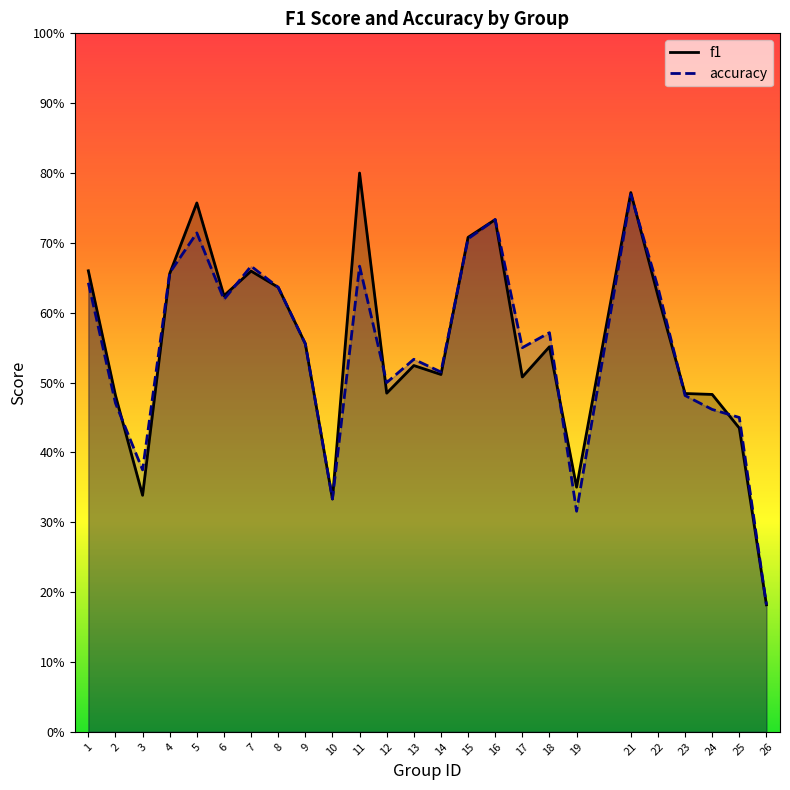

At which category is the sum across all series the highest?

21